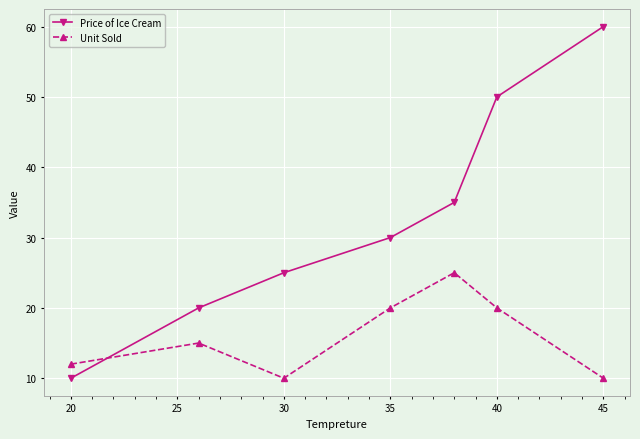

What is the difference between the maximum and minimum values in the Price of Ice Cream series?

50